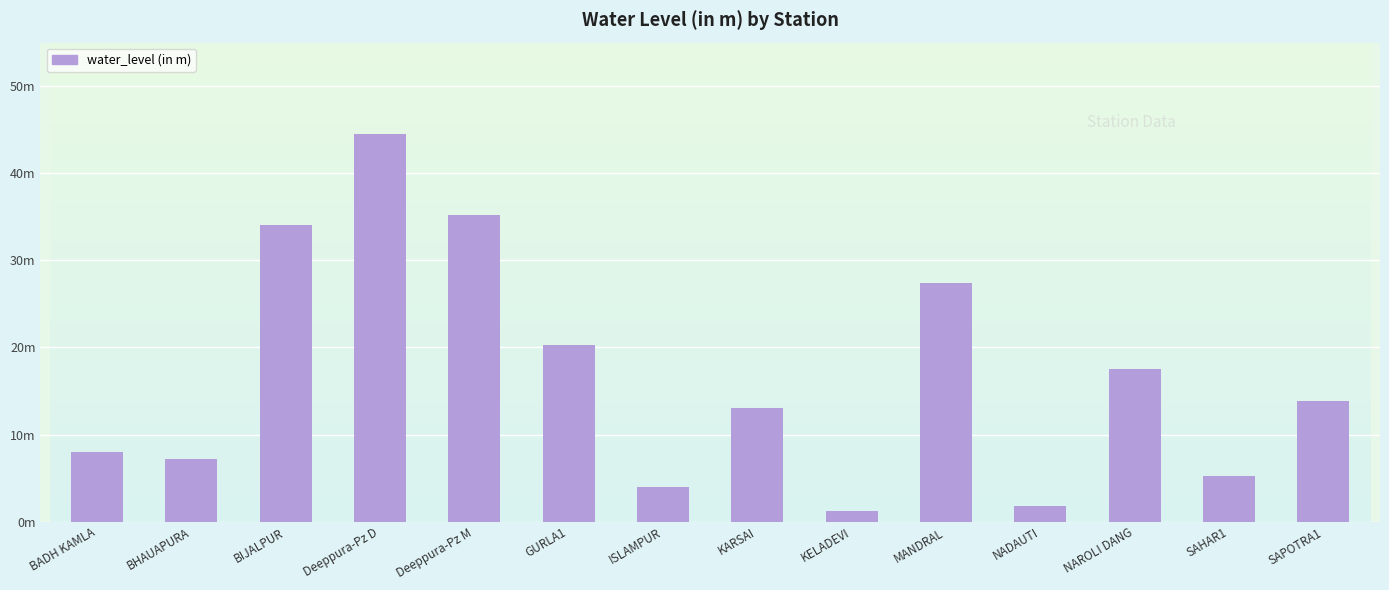

Does the chart contain stacked bars?

No